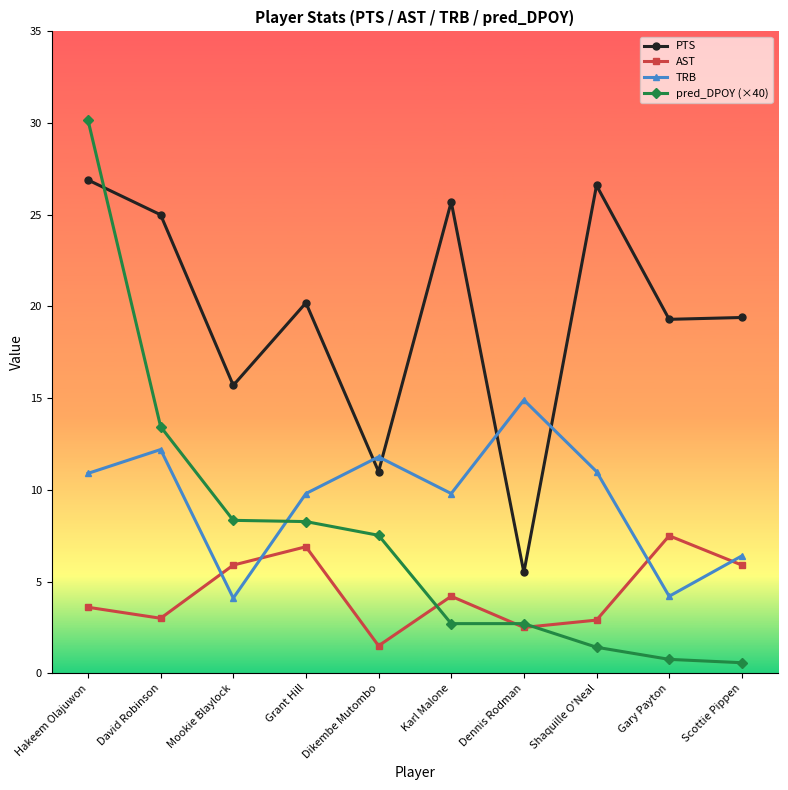

Does the chart have visible grid lines?

No